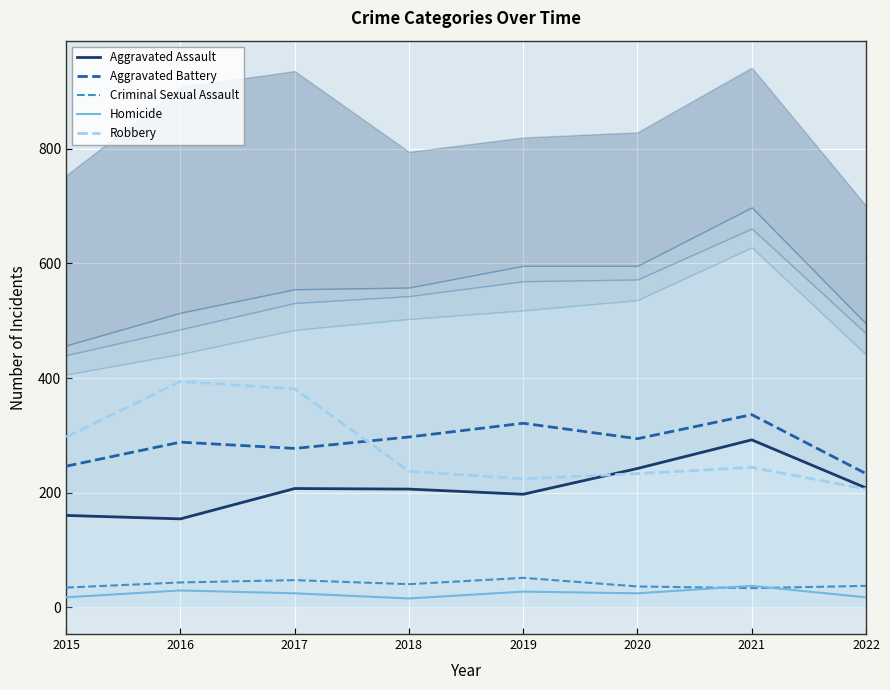

Reading left to right, list all the values displayed in this chart.

Aggravated Assault: 160	154	207	206	197	242	292	208
Aggravated Battery: 246	288	277	297	321	294	336	233
Criminal Sexual Assault: 34	43	47	40	51	36	33	37
Homicide: 17	29	24	15	27	24	37	17
Robbery: 297	394	381	237	224	233	244	206